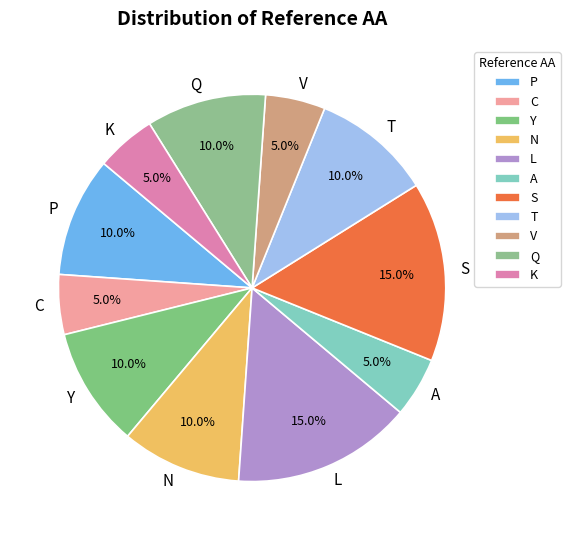

How much of the chart is everything except P?

90.0%